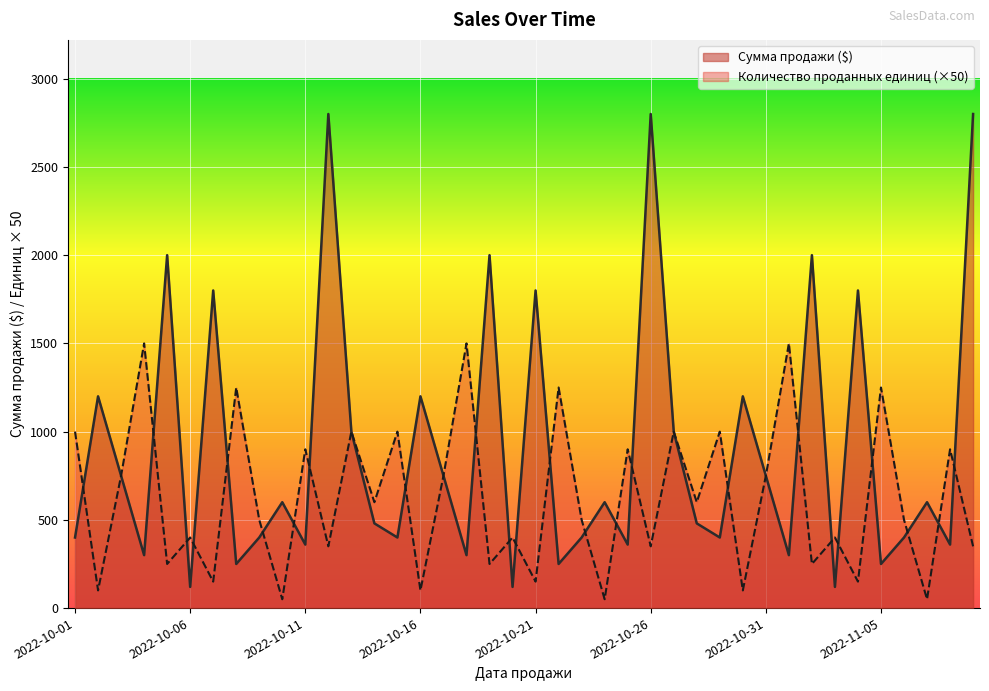

Which category has the lowest value across all series?

2022-10-10